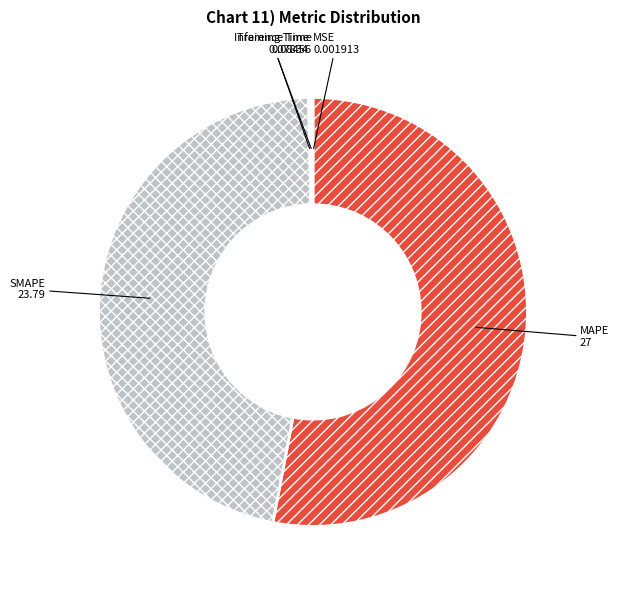

The MAPE slice represents 47% of the pie. True or false?

False